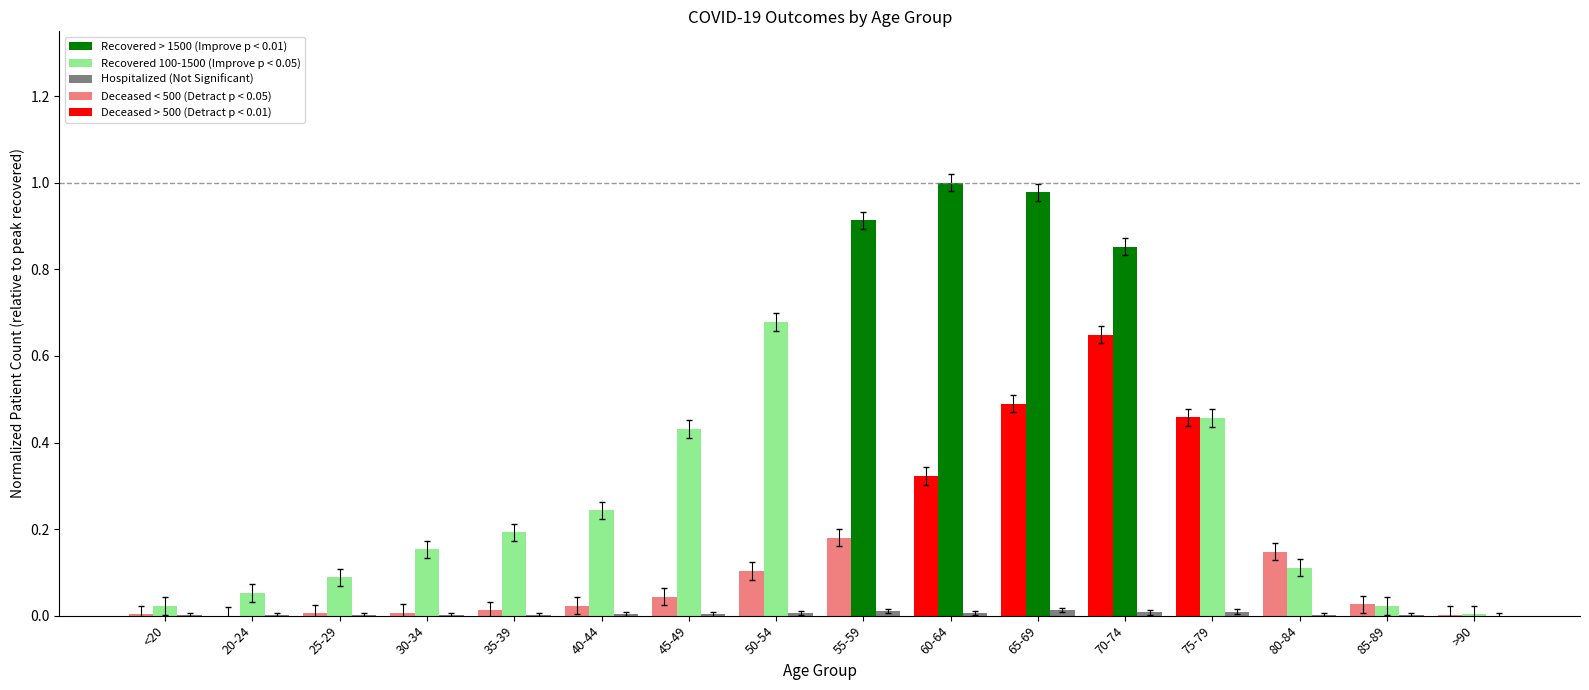

How many data points does each series have?

16